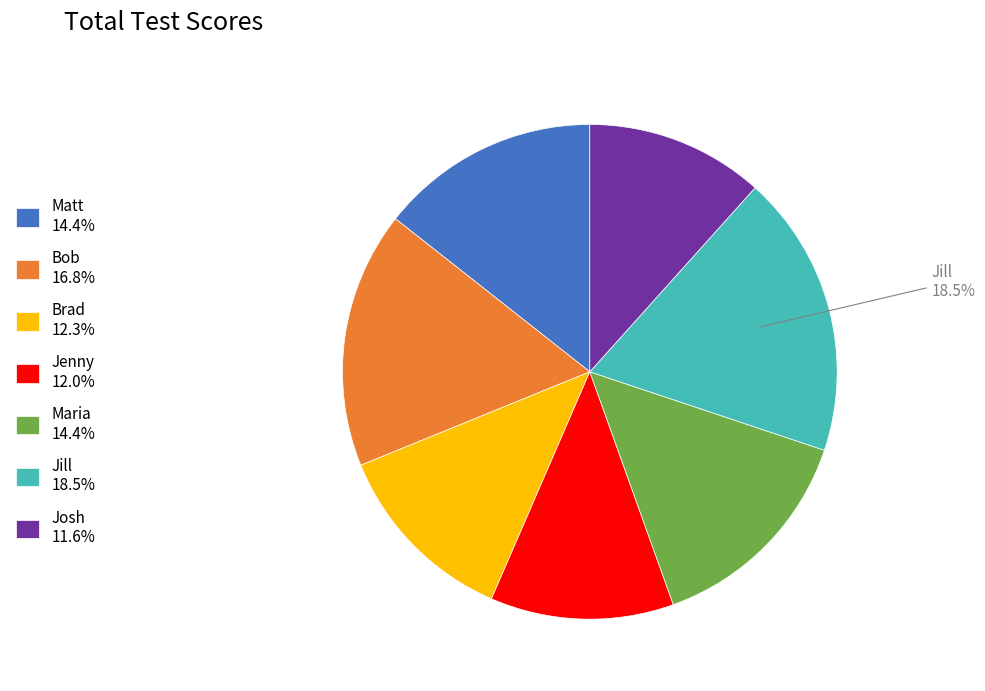

Does any single category account for the majority?

No